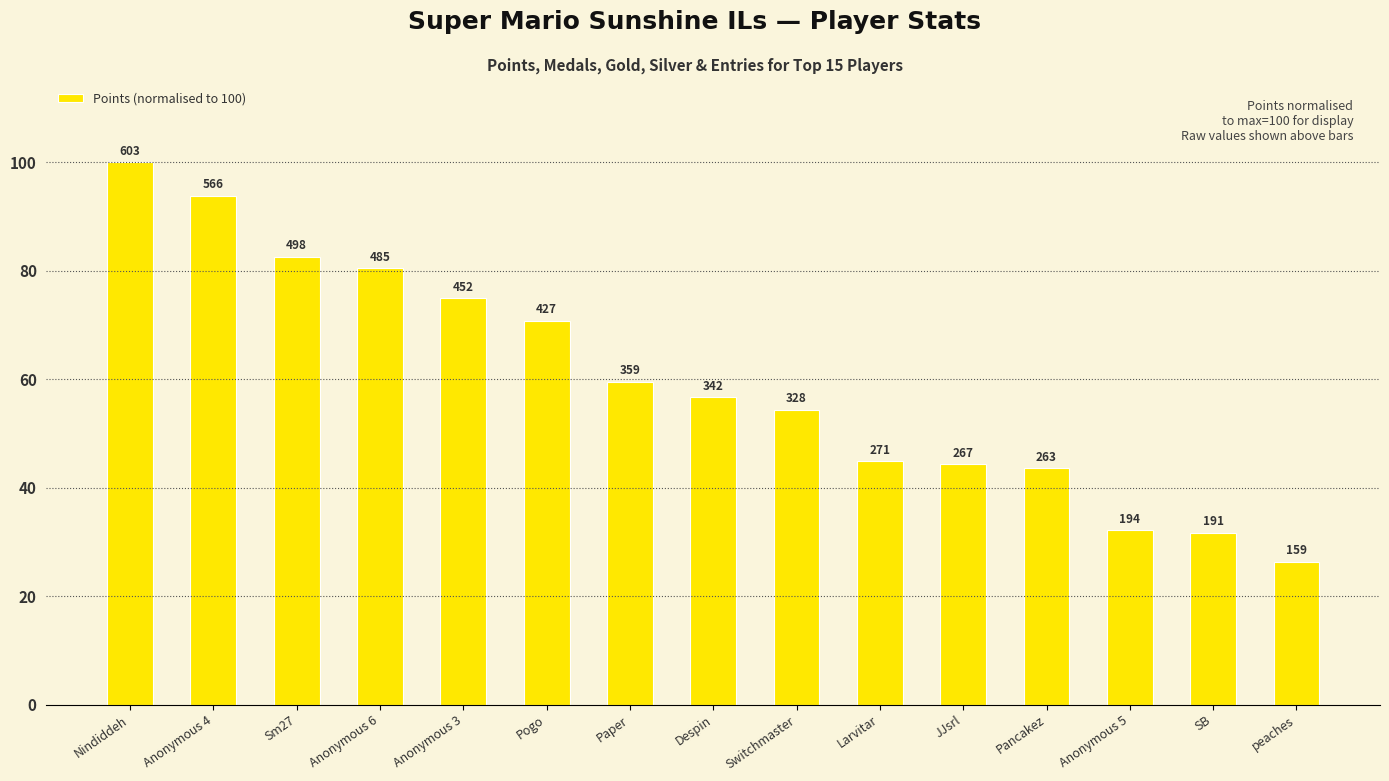

Does the chart contain any negative values?

No